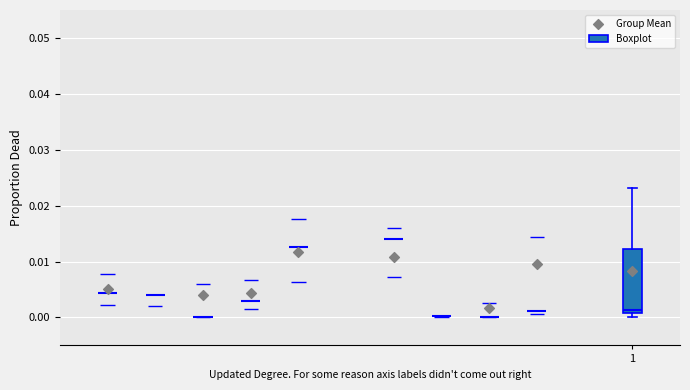

Where is the lower edge of the box at x = 1 on the y-axis? The values are not printed on the chart, so give them approximately, as read against the axis.

0.001